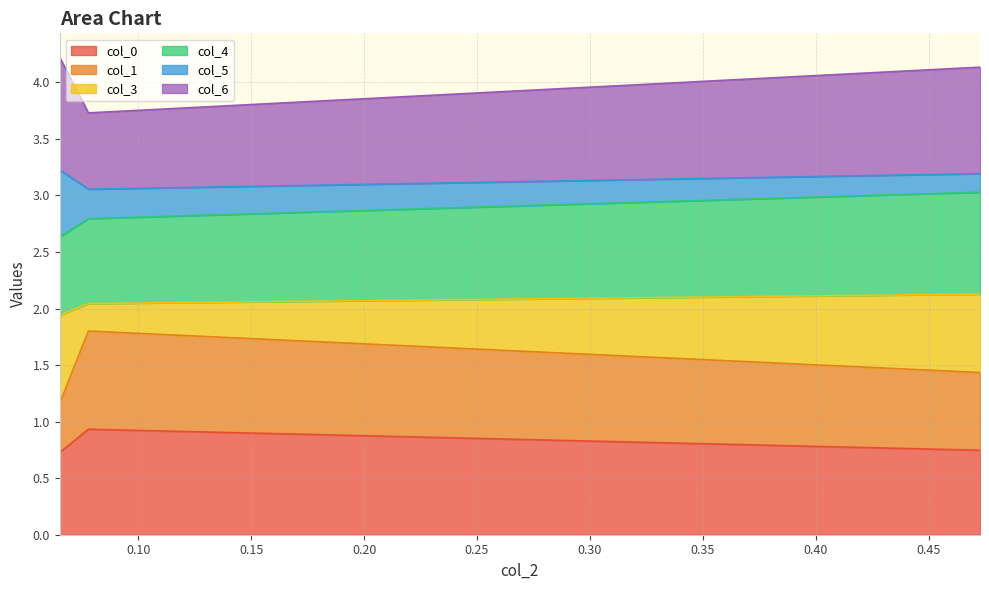

What is the highest value of the col_0 series?

0.9